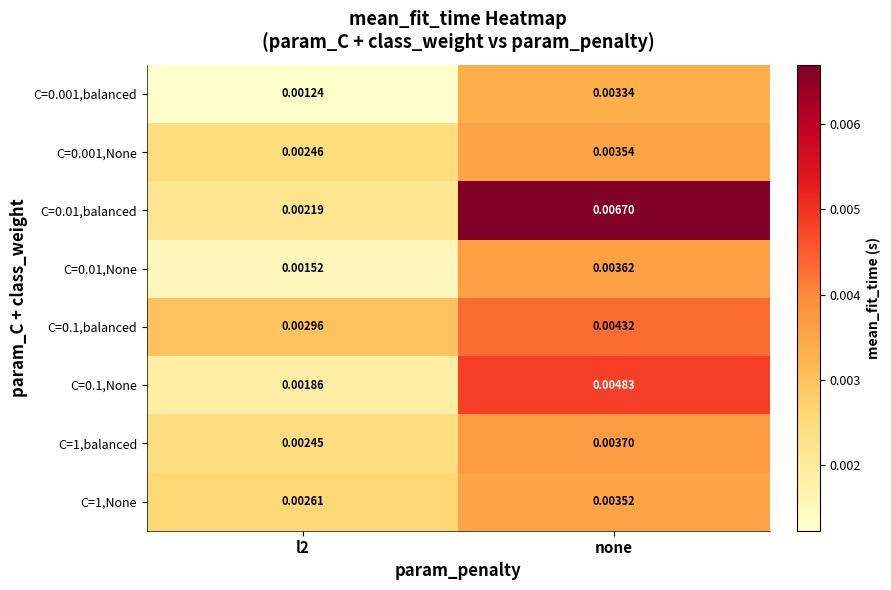

At how many categories does at least one series exceed 0?

2